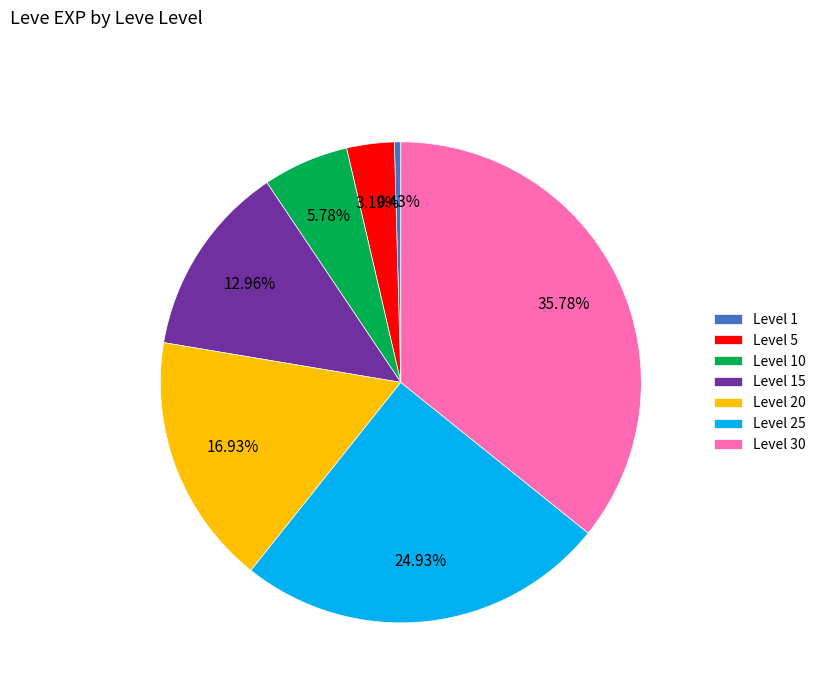

Do Level 5 and Level 10 together represent more than half of the pie?

No